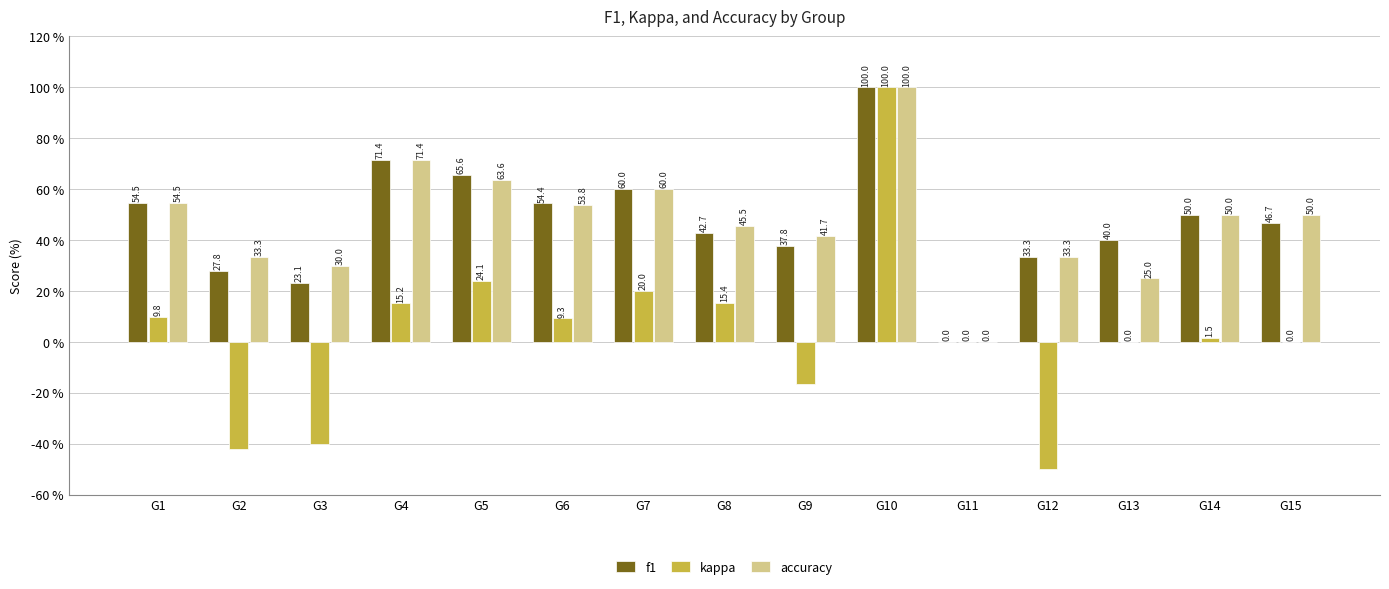

Where is f1 nearest to the value 50?

G14